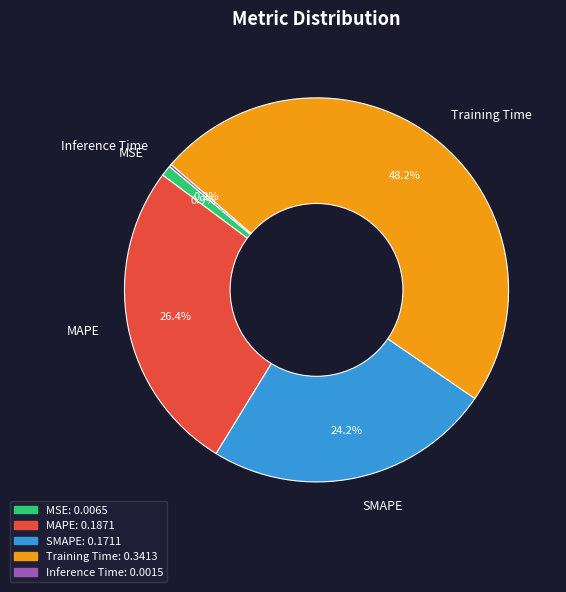

Is there any slice that represents more than half of the pie?

No